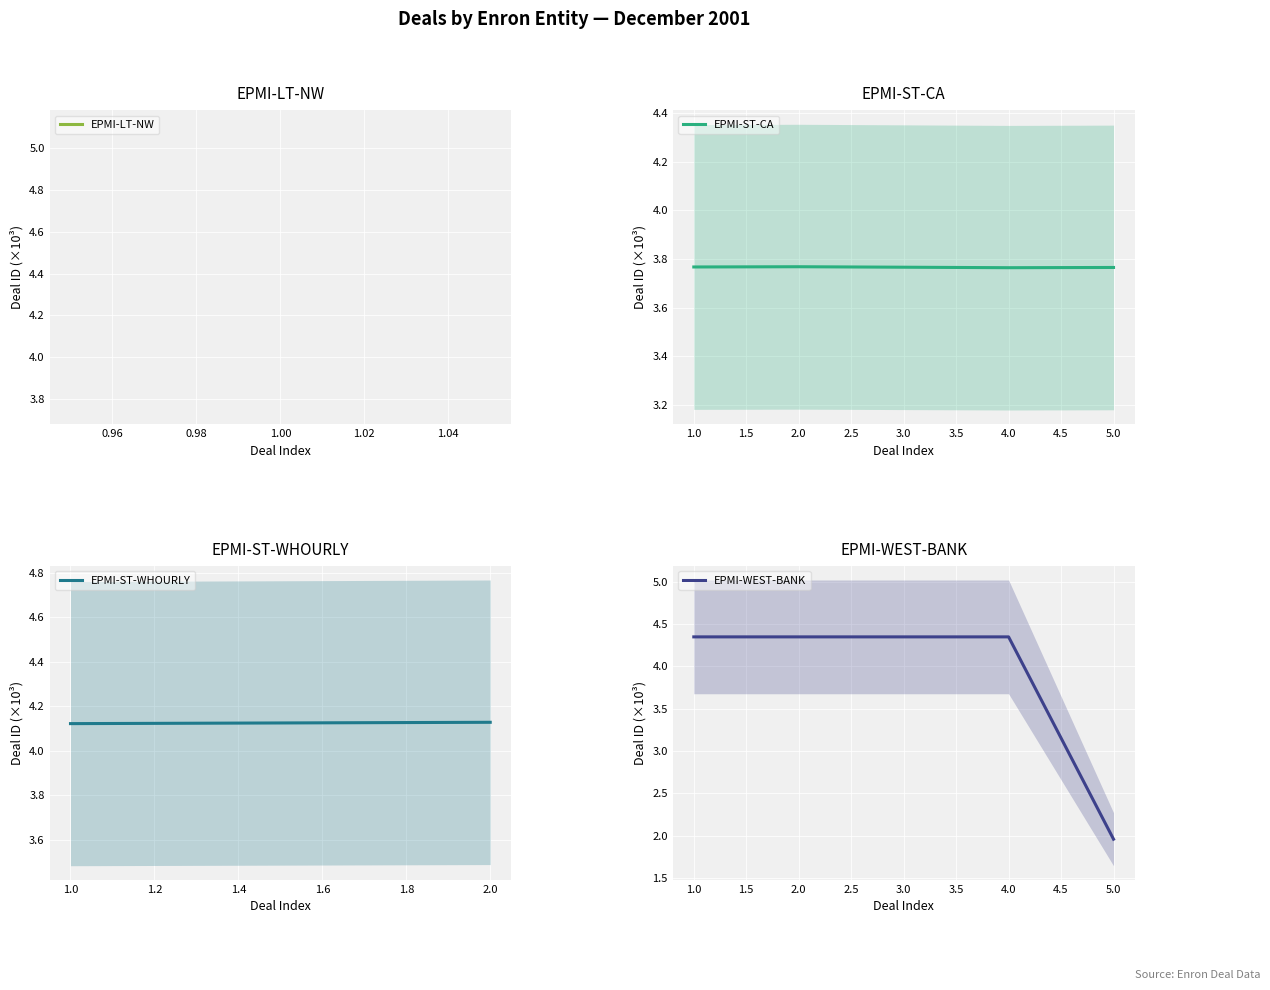

The value of EPMI-ST-CA at 5.0 is 1.7. True or false?

False